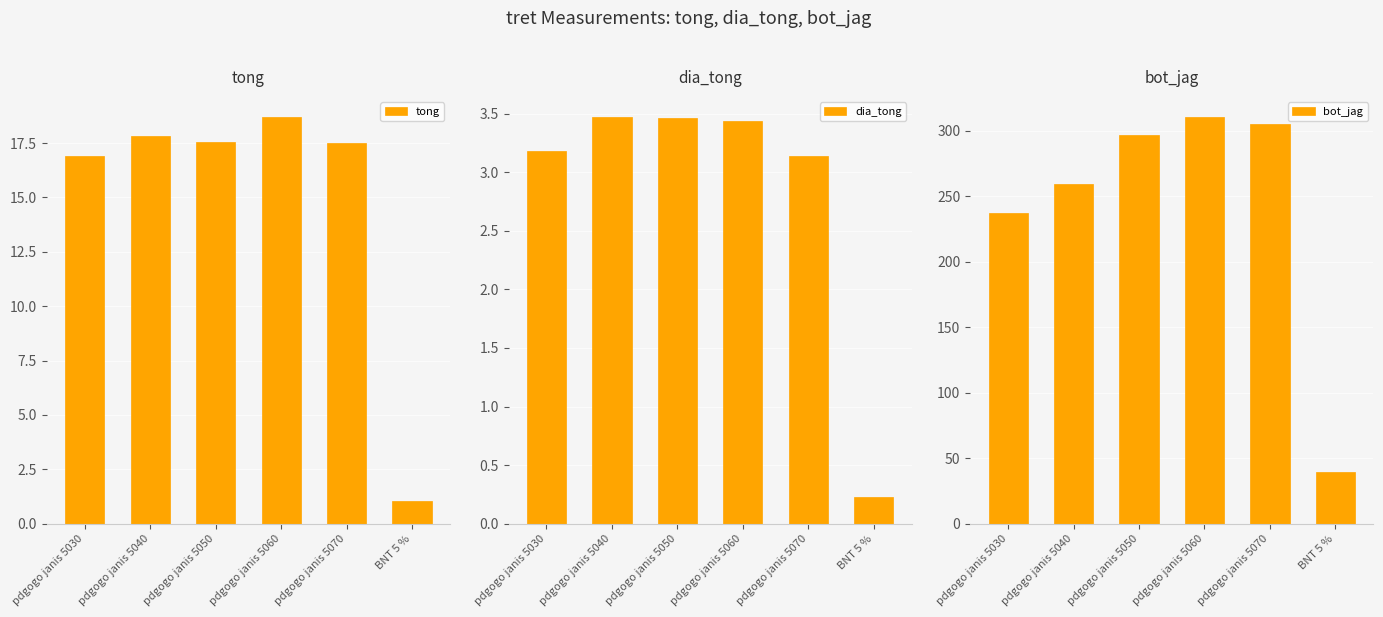

What is the sum of all dia_tong values?

16.9